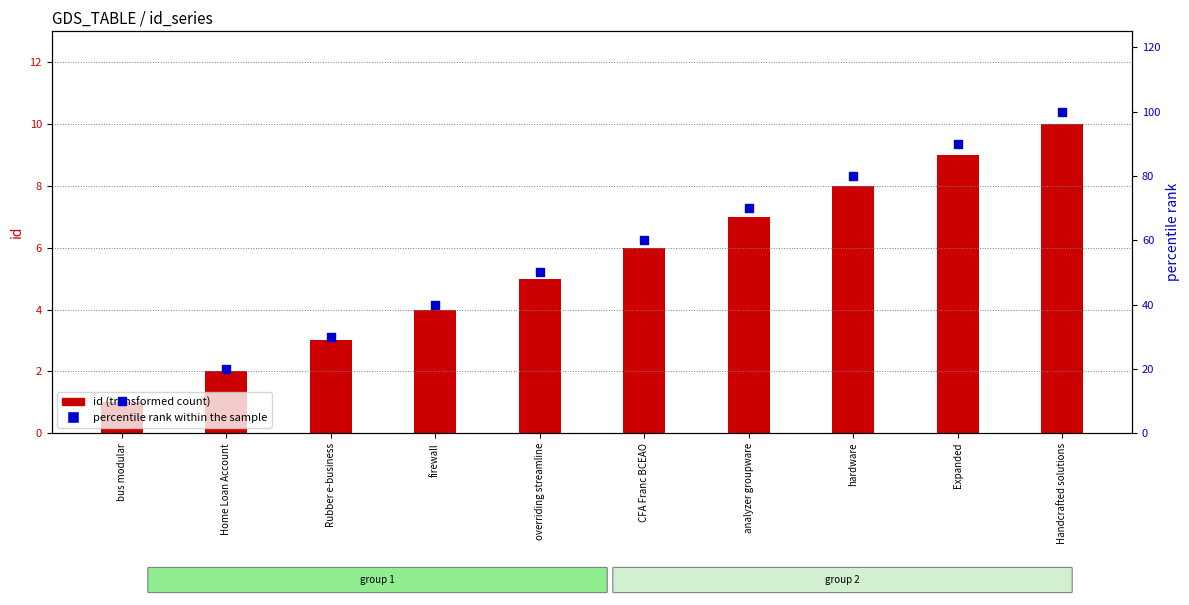

At how many categories does at least one series exceed 82?

2